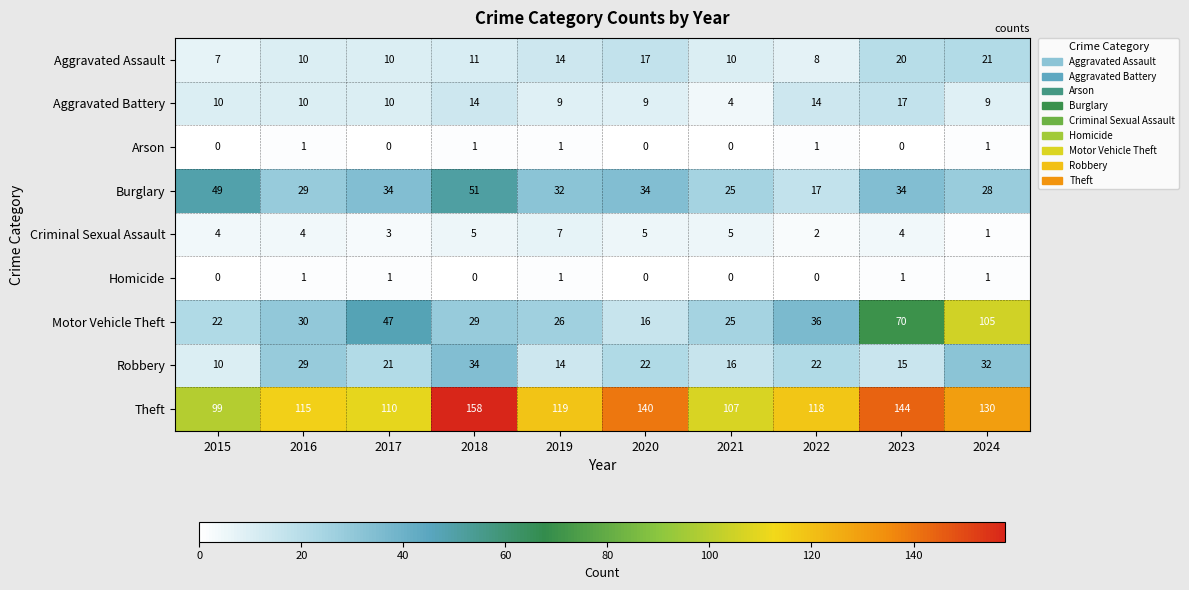

Where is Theft nearest to the value 128?

2024